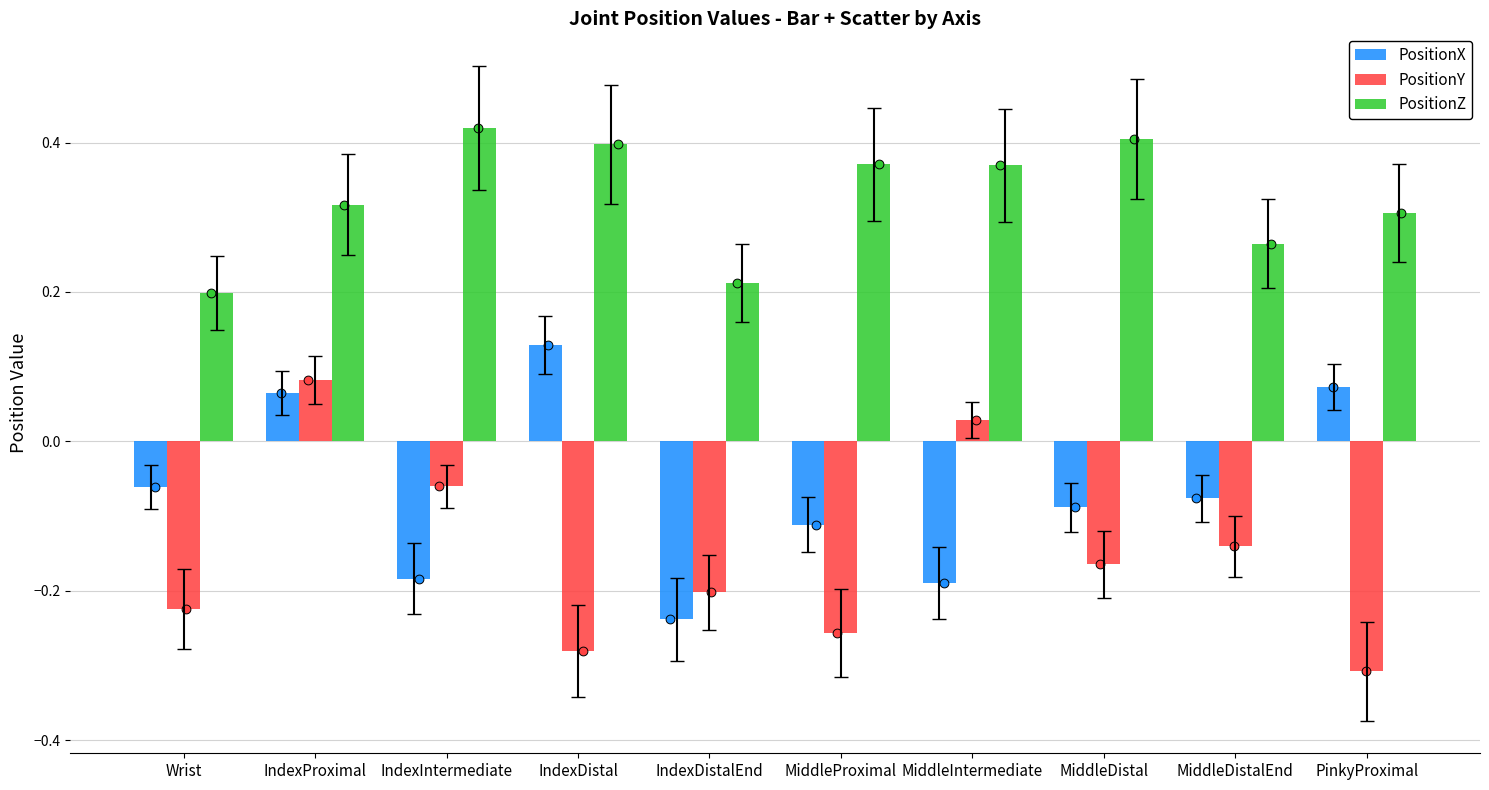

What is the total value across all series at IndexIntermediate?

0.2